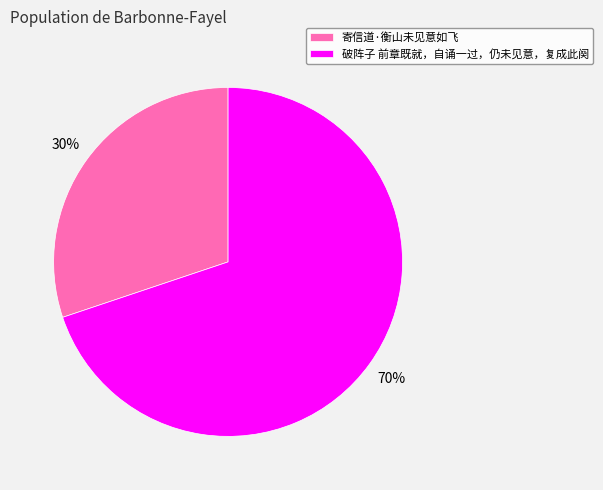

Do 寄信道·衡山未见意如飞 and 破阵子 前章既就，自诵一过，仍未见意，复成此阕 together represent more than half of the pie?

Yes